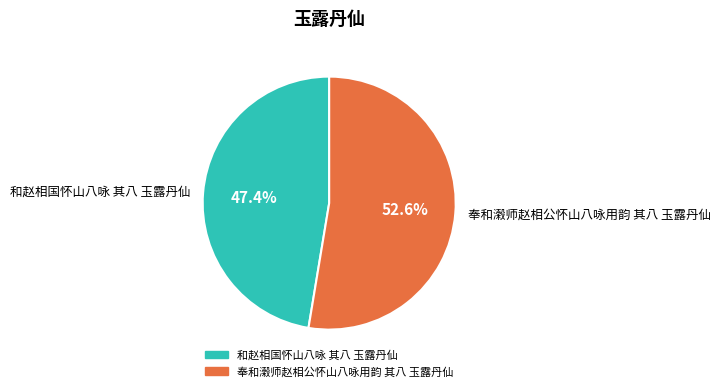

What percentage is NOT represented by 和赵相国怀山八咏 其八 玉露丹仙?

52.6%